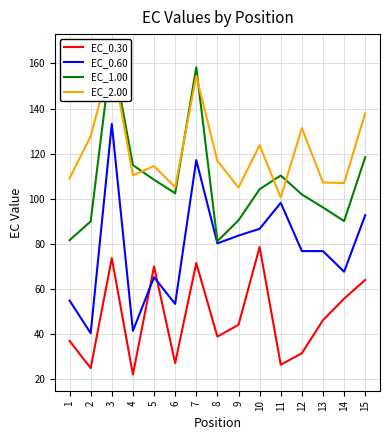

Which series has the largest range (max minus min)?

EC_0.60